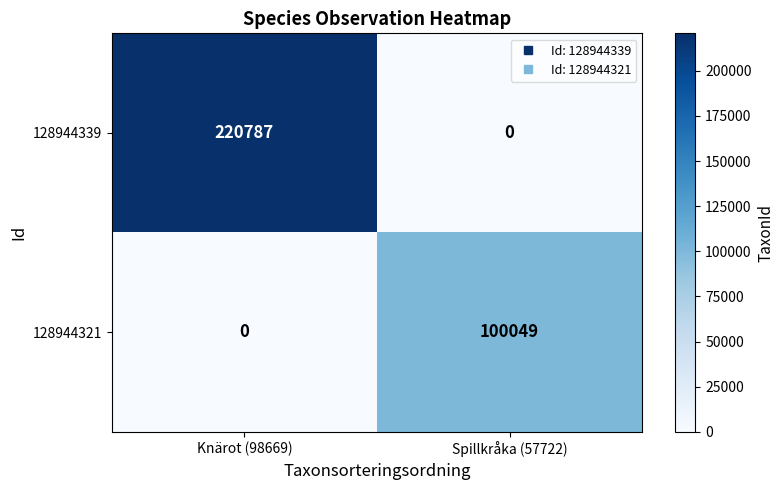

The value of 128944321 at Spillkråka (57722) is 100049. True or false?

True